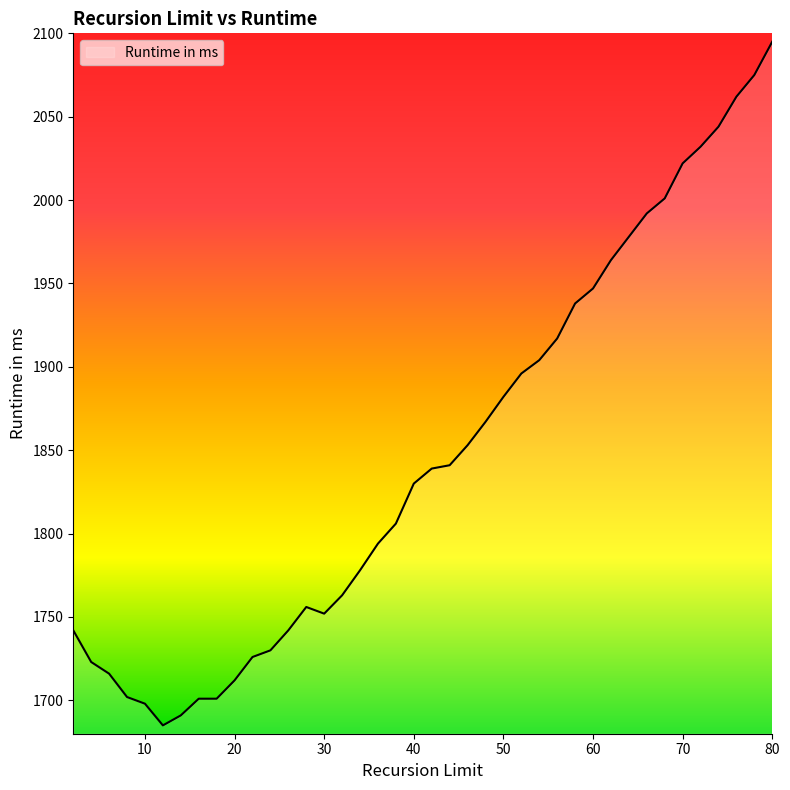

What is the minimum value shown in the chart?

1685